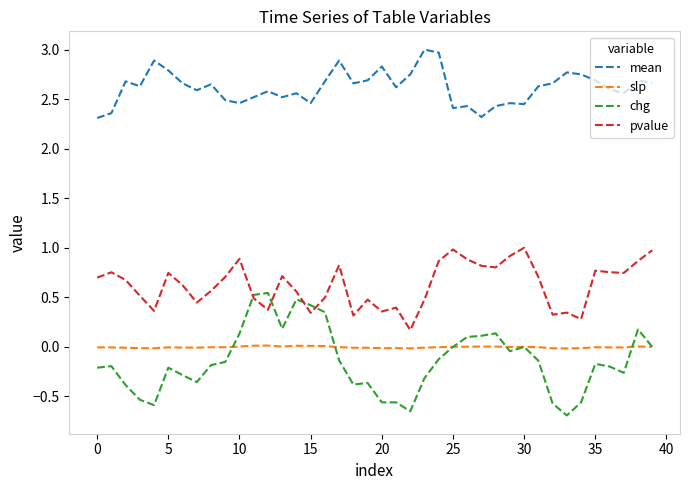

What is the minimum value for mean?

2.3